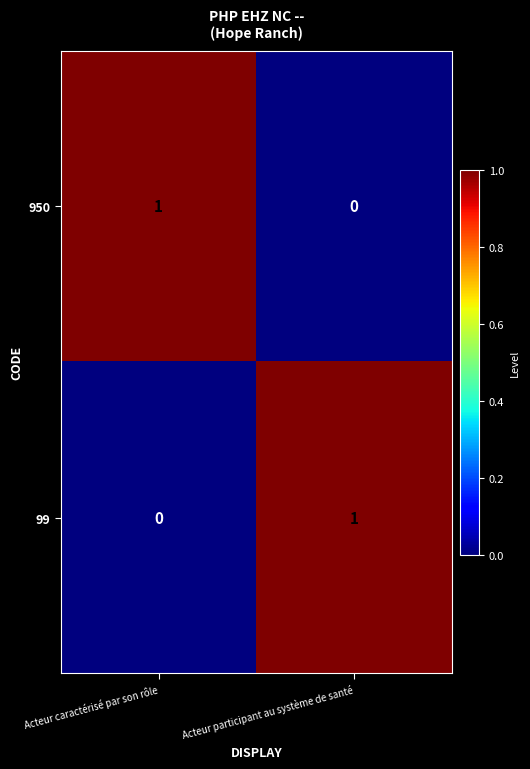

List the labels in order of 99 value, largest first.

Acteur participant au système de santé, Acteur caractérisé par son rôle